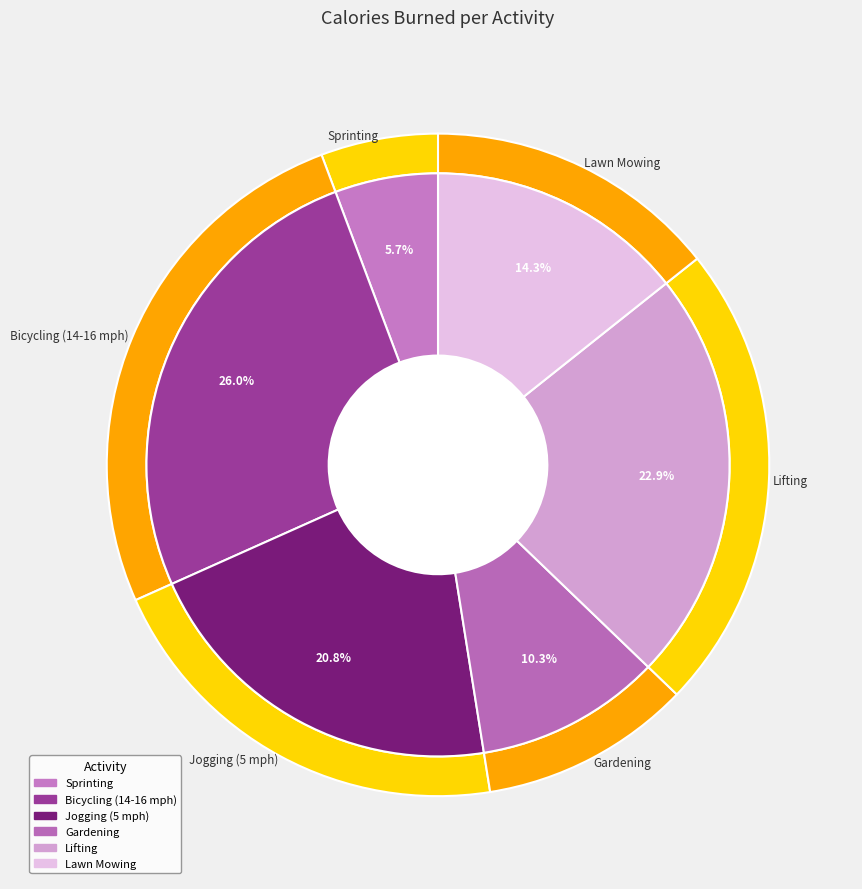

What is the largest slice in the pie chart?

Bicycling (14-16 mph)